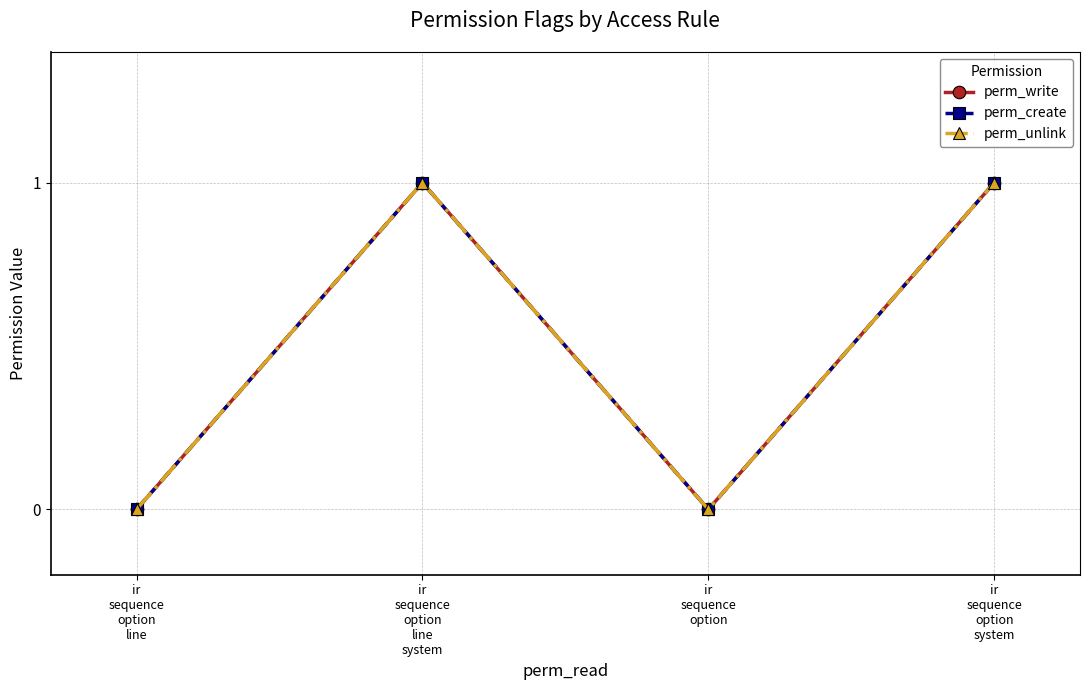

At how many categories does at least one series exceed 0?

2